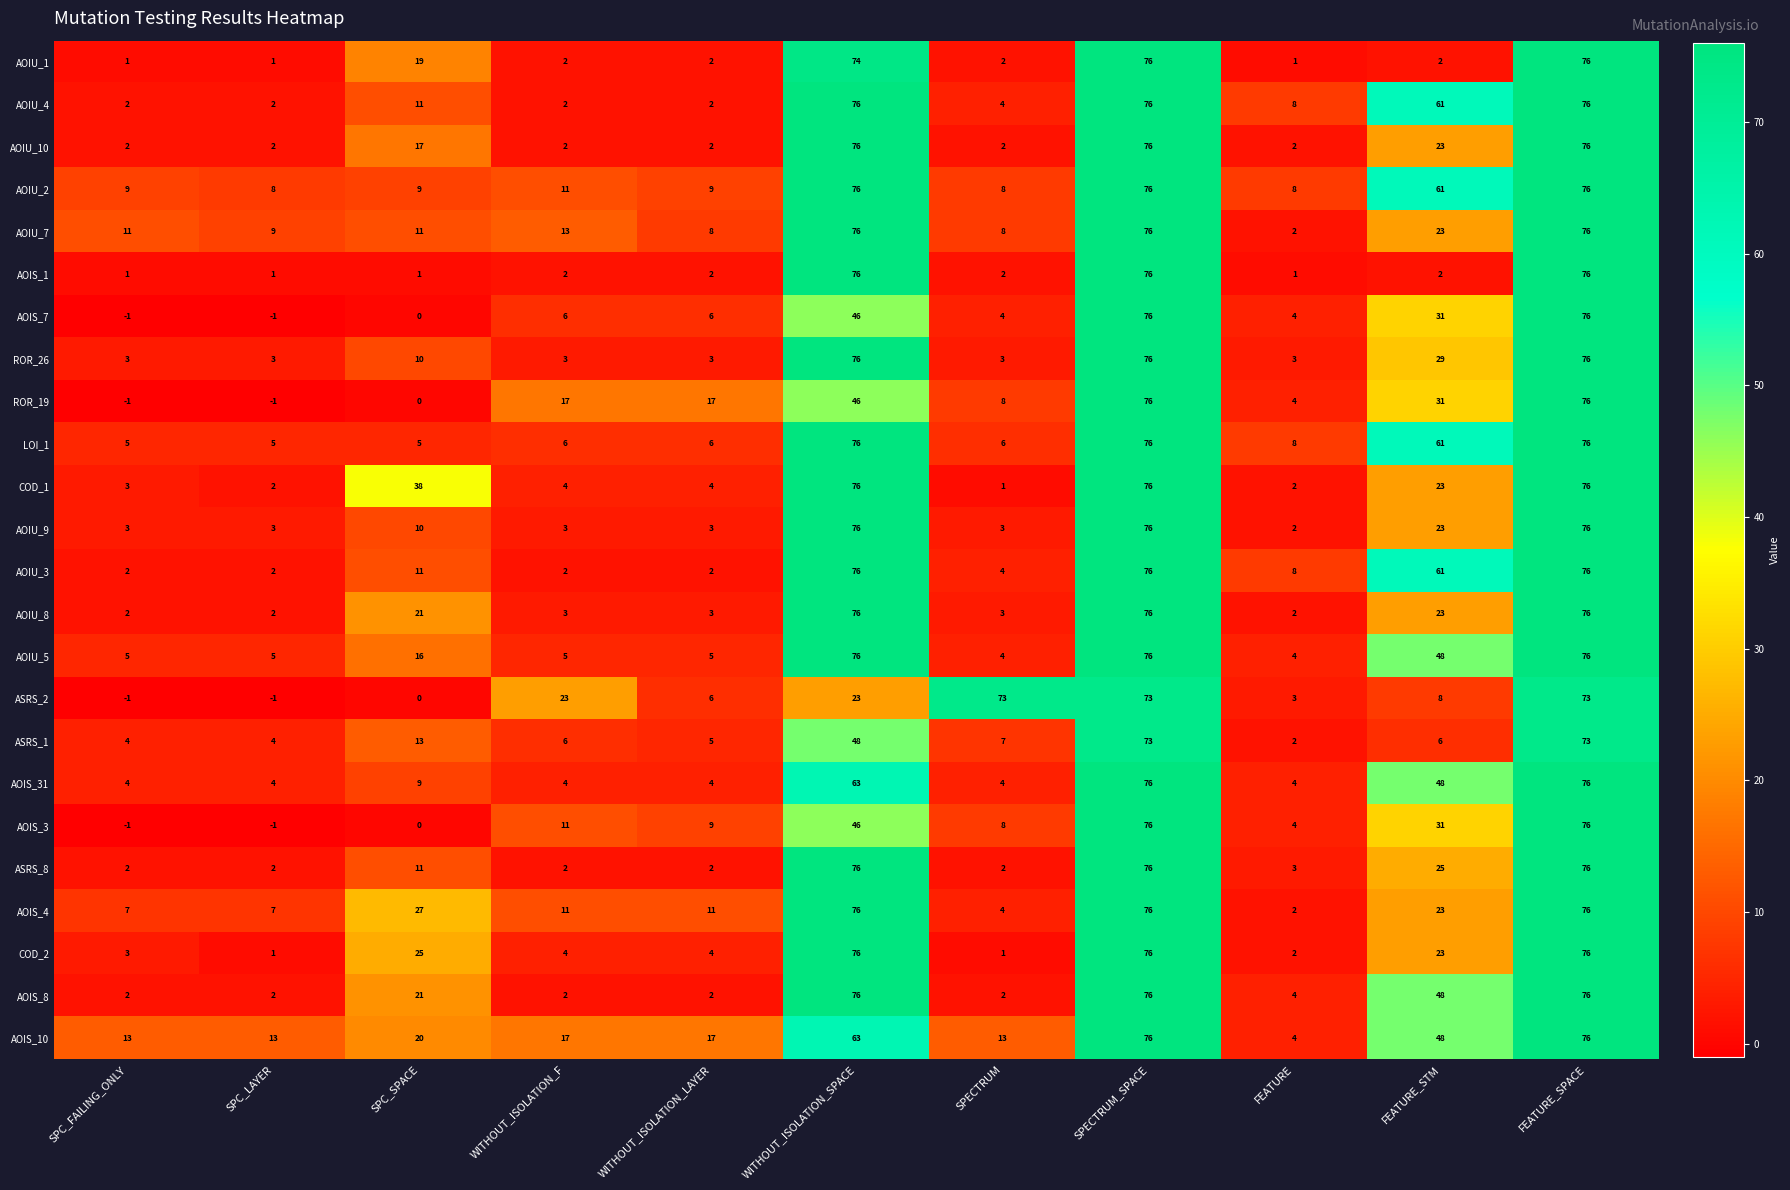

Which series has the largest total across all categories?

AOIS_10